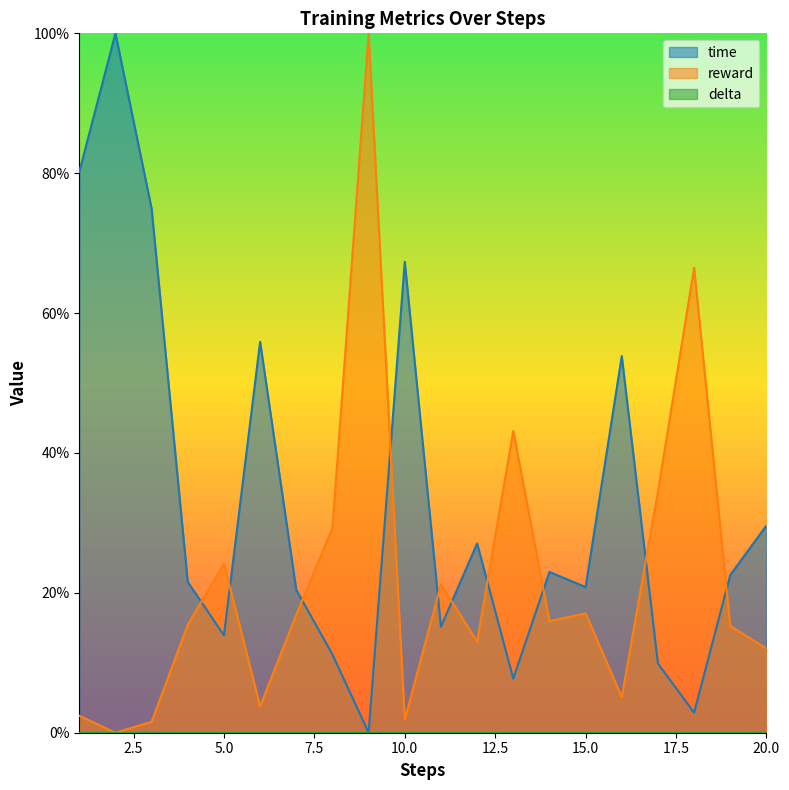

Is the value of time at 12 greater than the value of reward at 20?

Yes